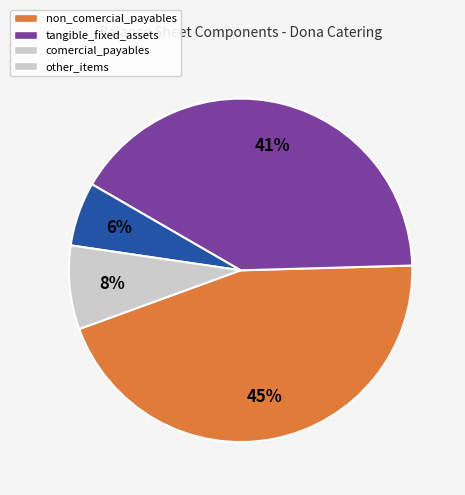

How many slices are in this pie chart?

4